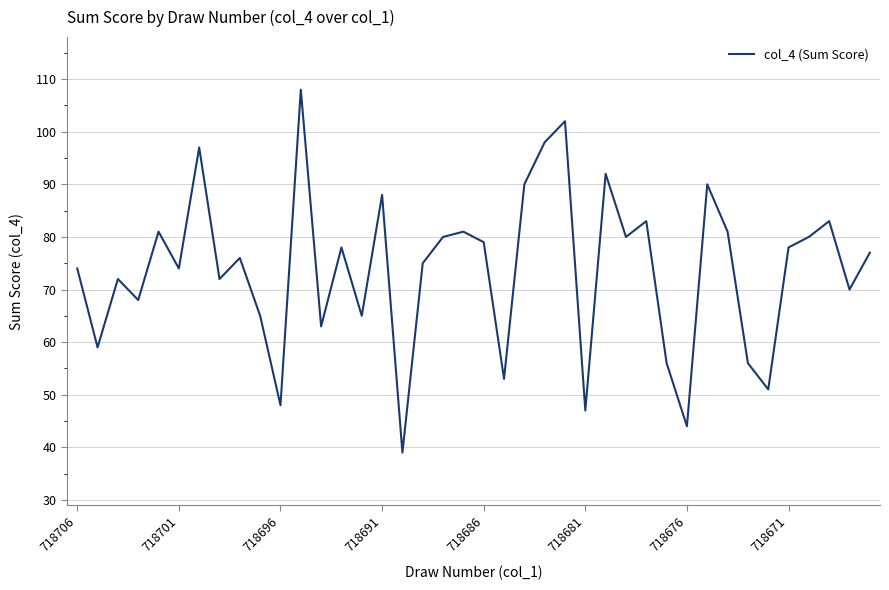

How many interior local valleys (lower than both neighbors) does the data have?

14